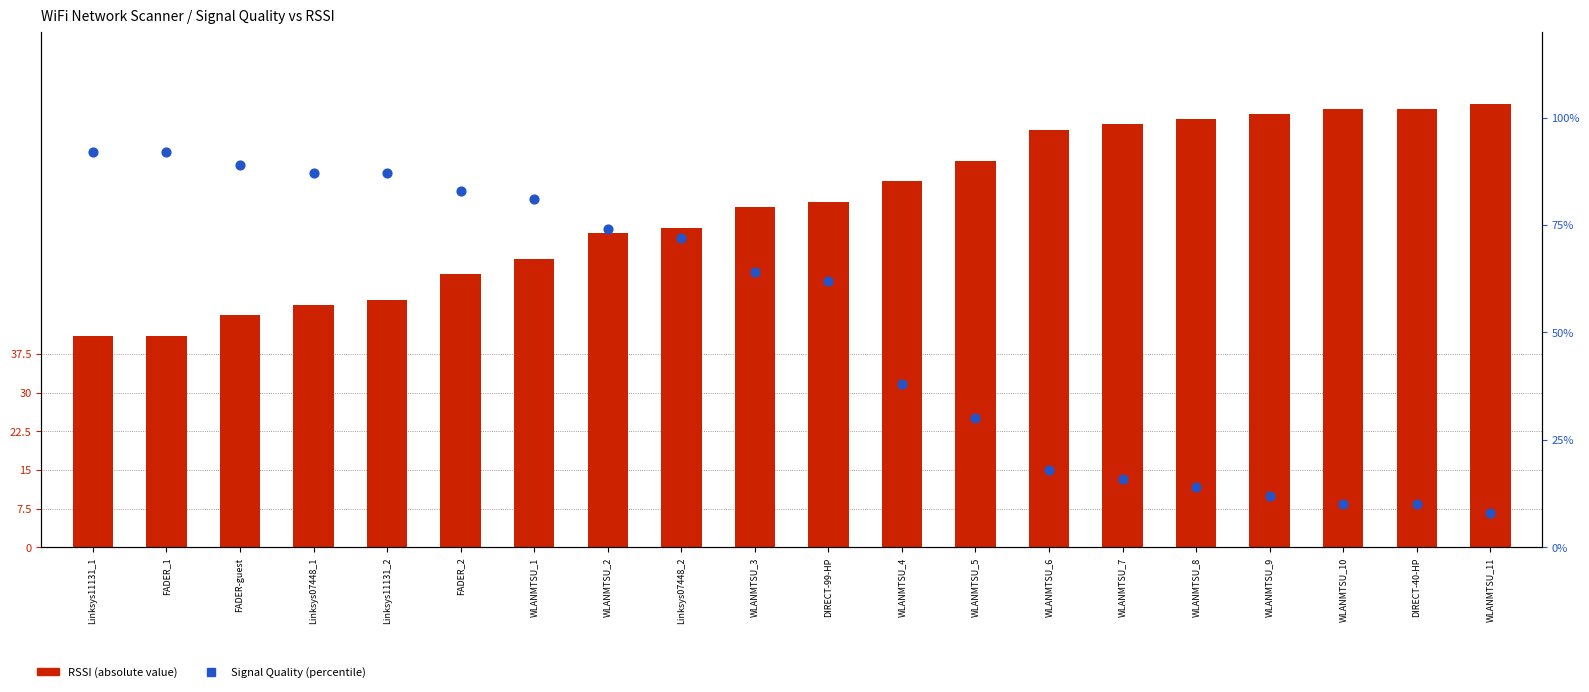

At how many categories does at least one series exceed 69?

18